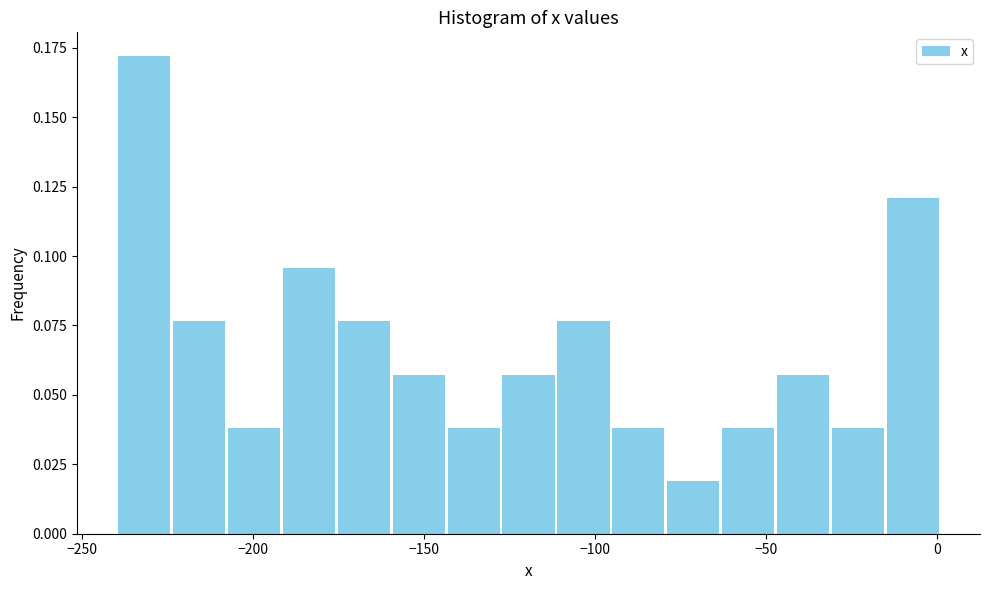

Around what value on the x-axis is the tallest bar? Give the approximate position of its centre, as read against the axis.

-230